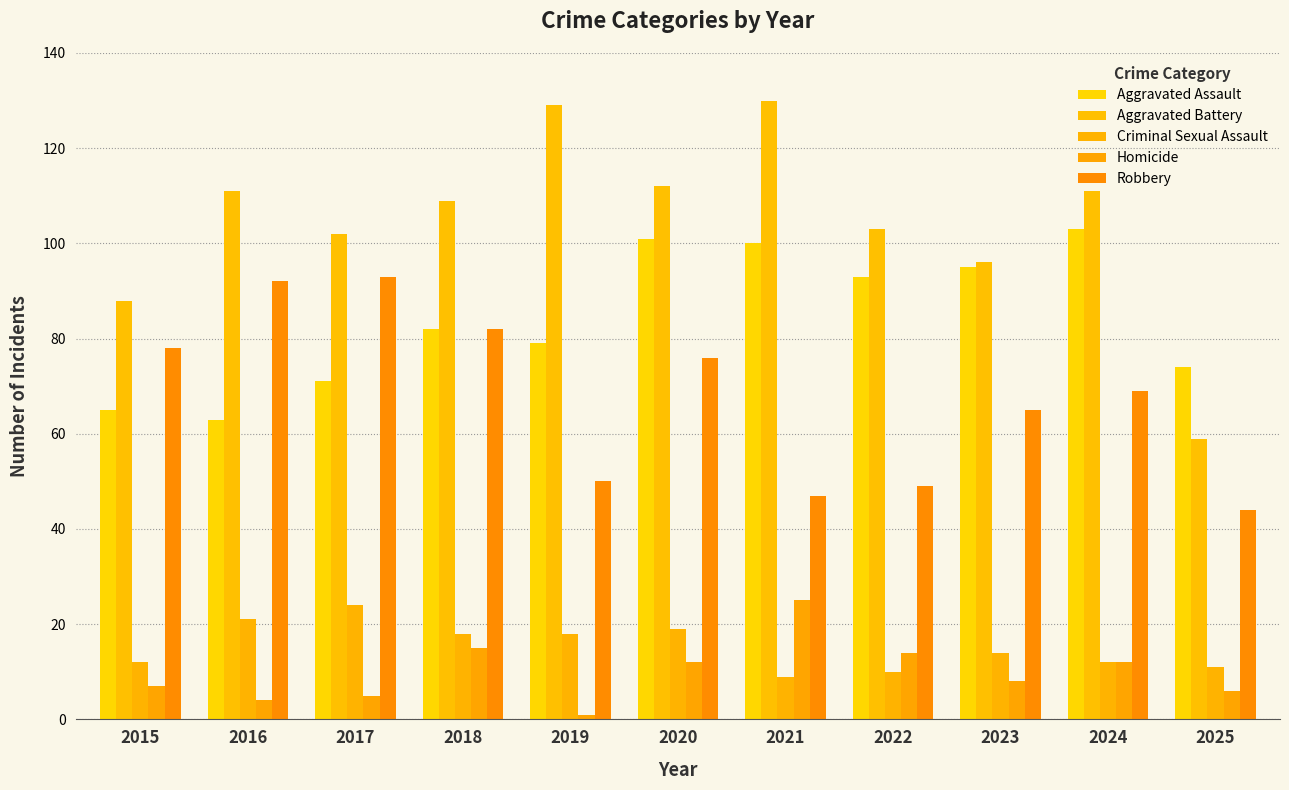

At 2020, list the series in order from smallest to largest.

Homicide, Criminal Sexual Assault, Robbery, Aggravated Assault, Aggravated Battery